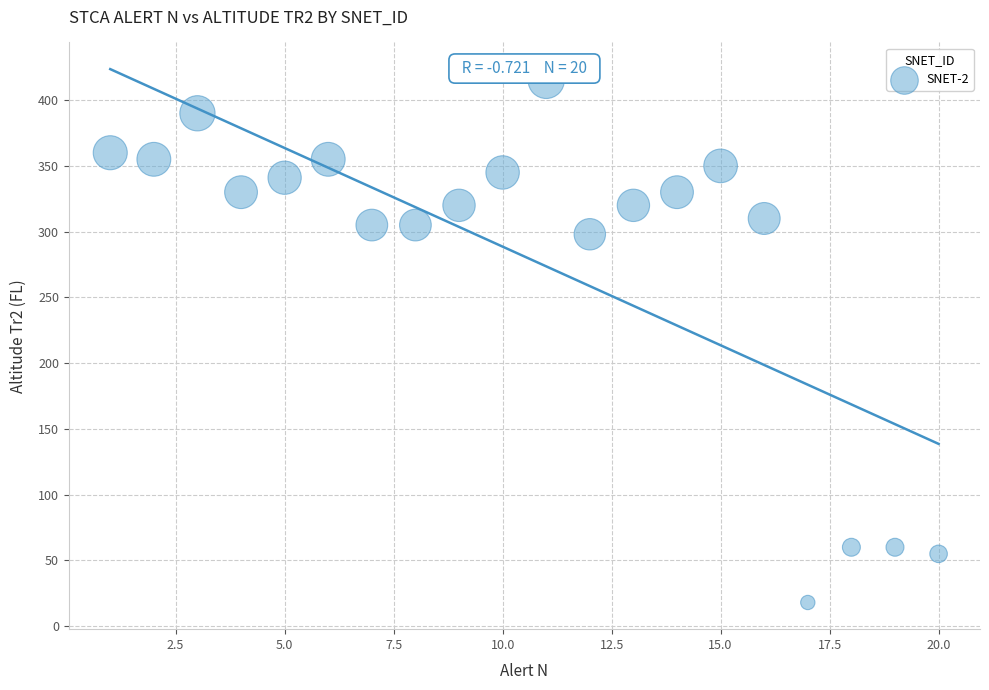

What Y value in the scatter plot is closest to 216?

298